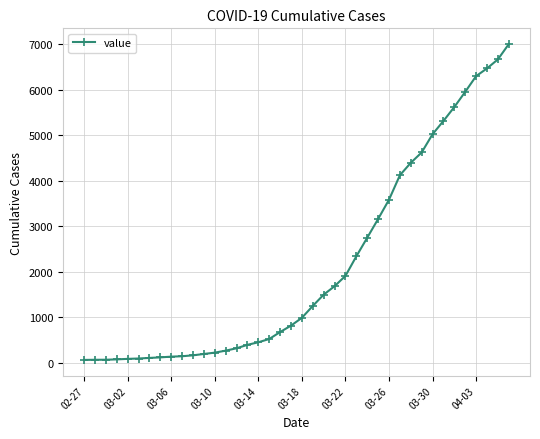

How many lines are shown in the chart?

1